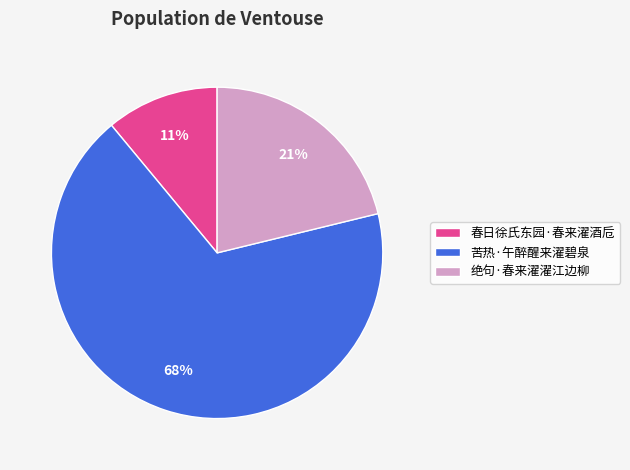

Is there any slice that represents more than half of the pie?

Yes